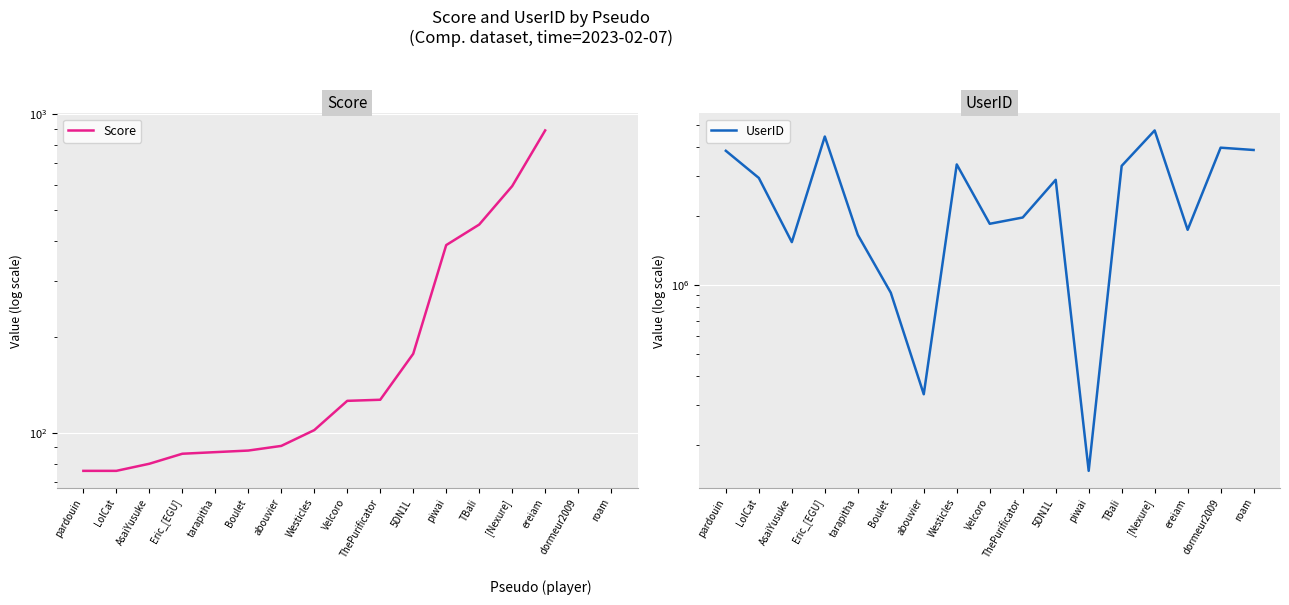

At which category does the chart reach its peak across all series?

[Nexure]